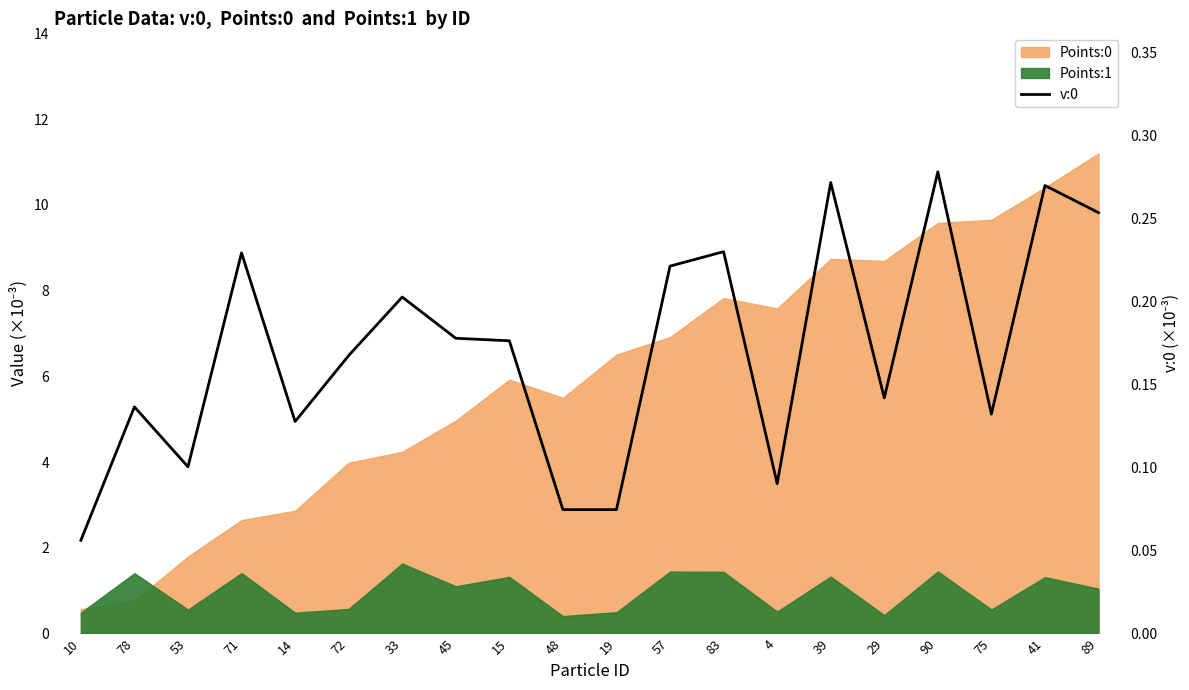

What is the change in value from 75 to 41?

+0.1